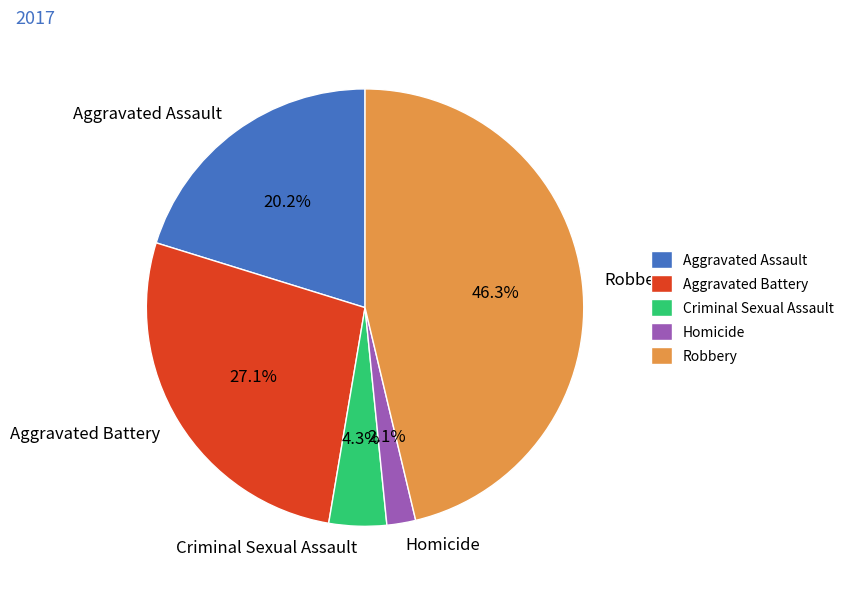

Combined, do Homicide and Robbery account for over 50%?

No